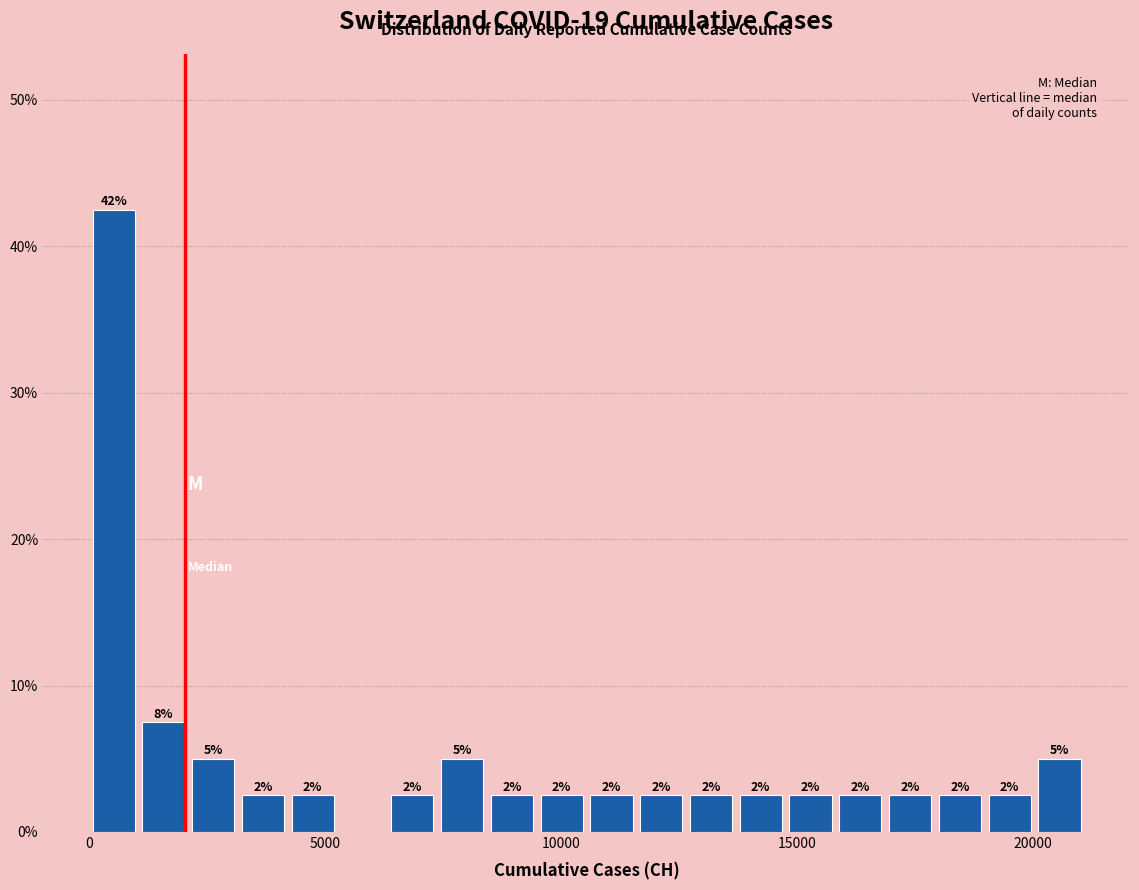

Around what value on the x-axis is the tallest bar? Give the approximate position of its centre, as read against the axis.

500